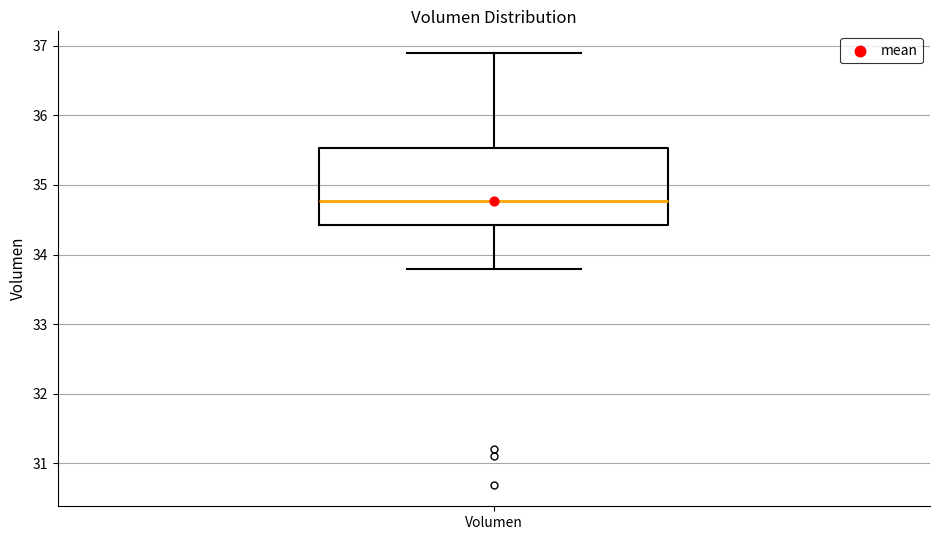

Where does the upper whisker of the box for Volumen end on the y-axis? The values are not printed on the chart, so give them approximately, as read against the axis.

36.9